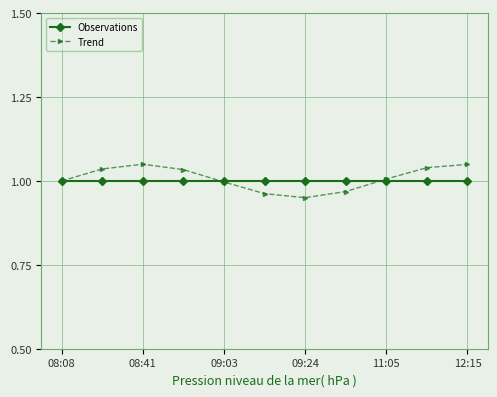

At how many categories does at least one series exceed 0?

11